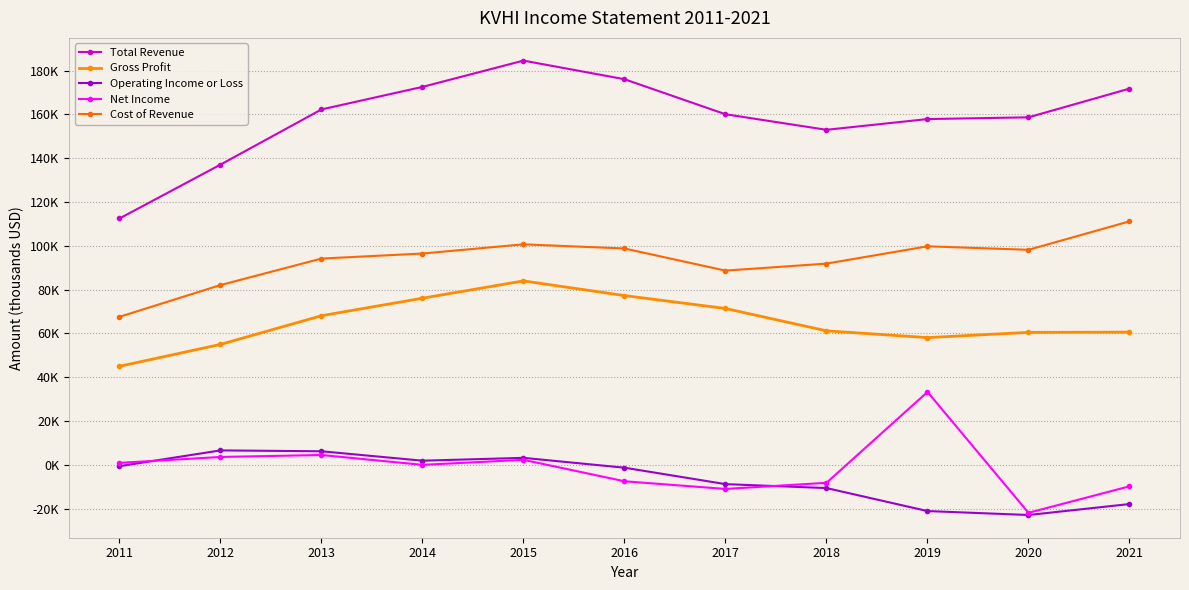

What is the difference between the maximum and second lowest values in the Net Income series?

44300